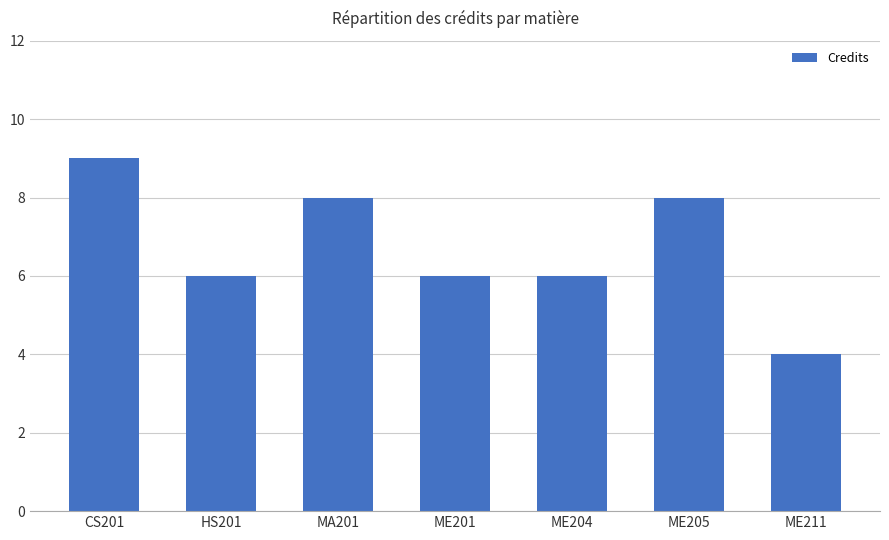

At which category does the chart reach its peak across all series?

CS201